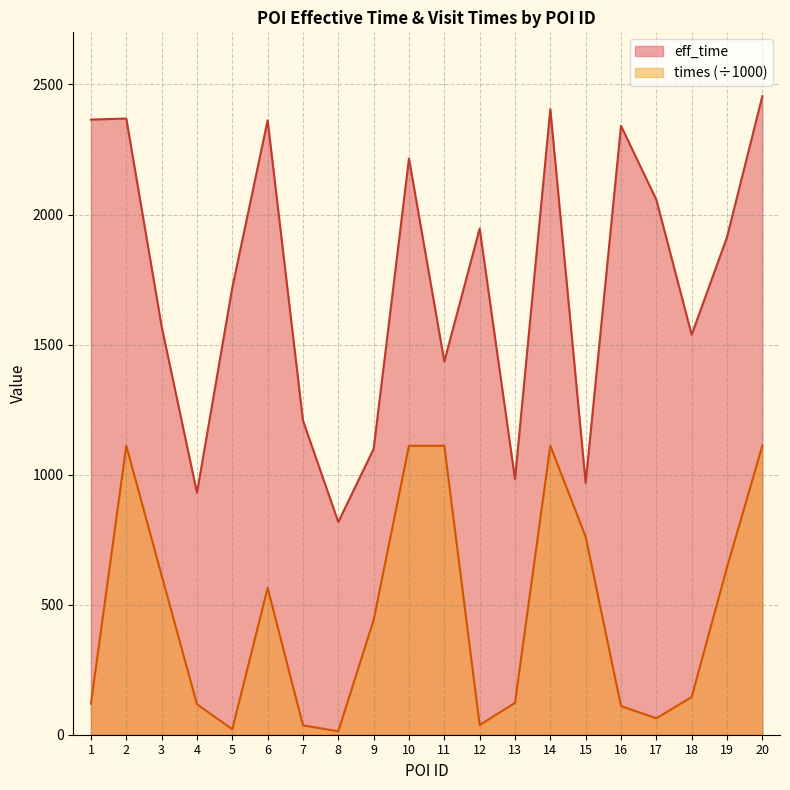

True or false: eff_time has more than 1 points higher than both neighbors.

True